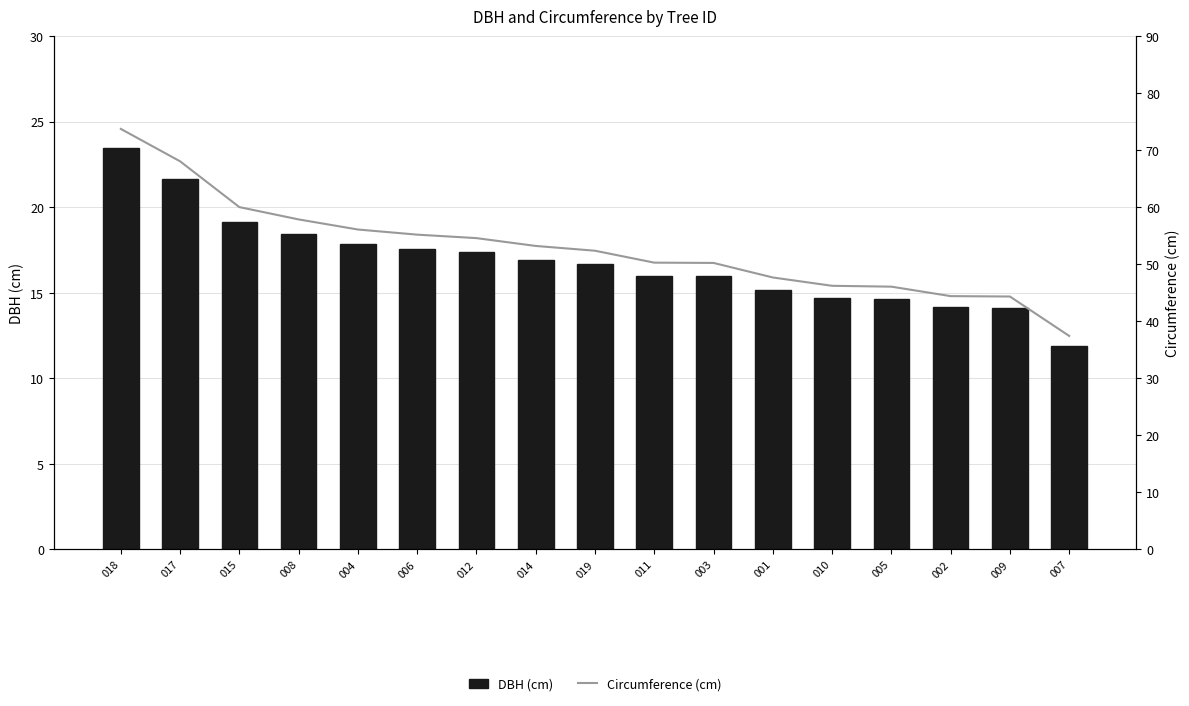

What is the approximate value of DBH (cm) at 001?

15.2